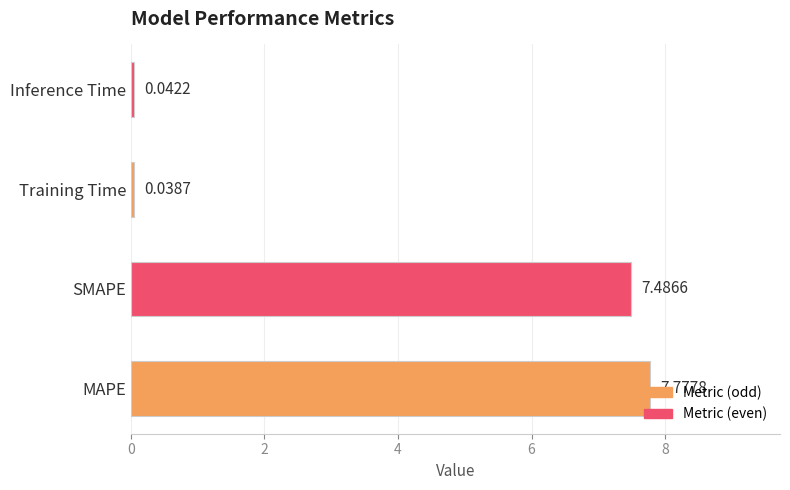

How many bars are there in total?

4